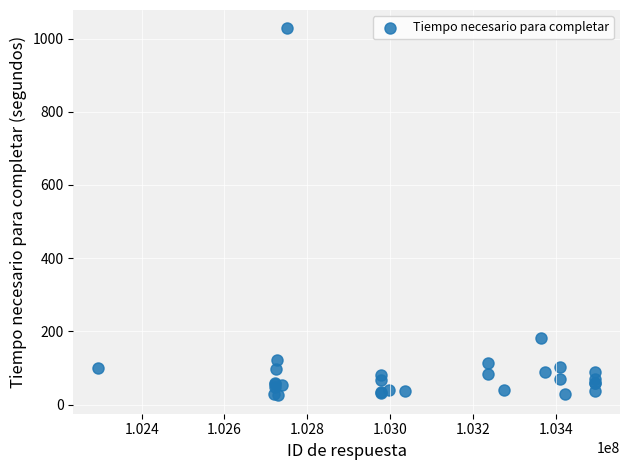

What Y value in the scatter plot is closest to 526?

181